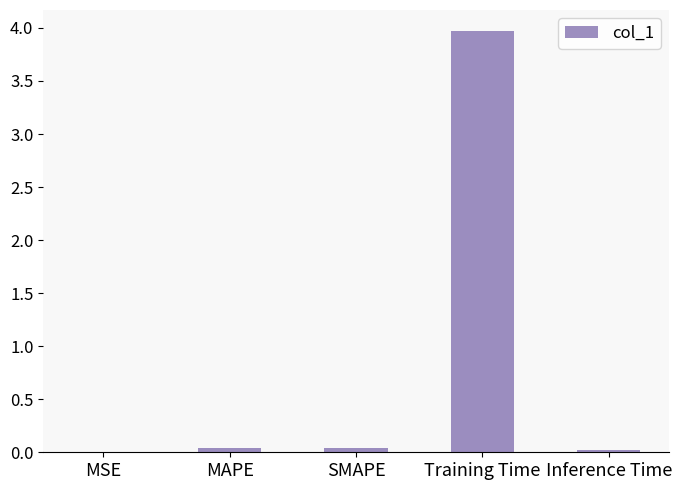

What is the sum of all values?

4.1